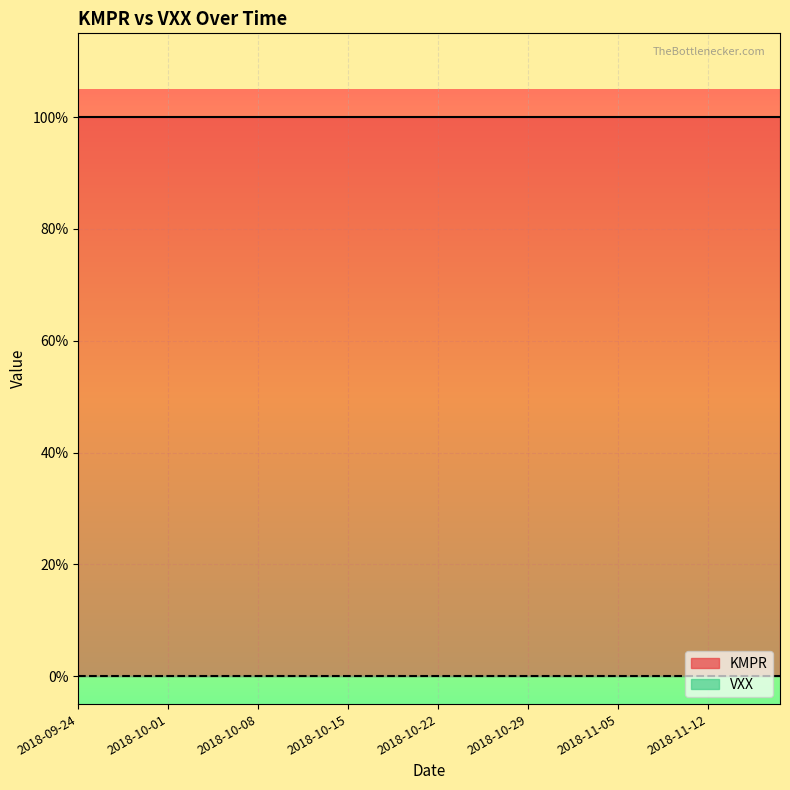

True or false: VXX and KMPR intersect in this chart.

False